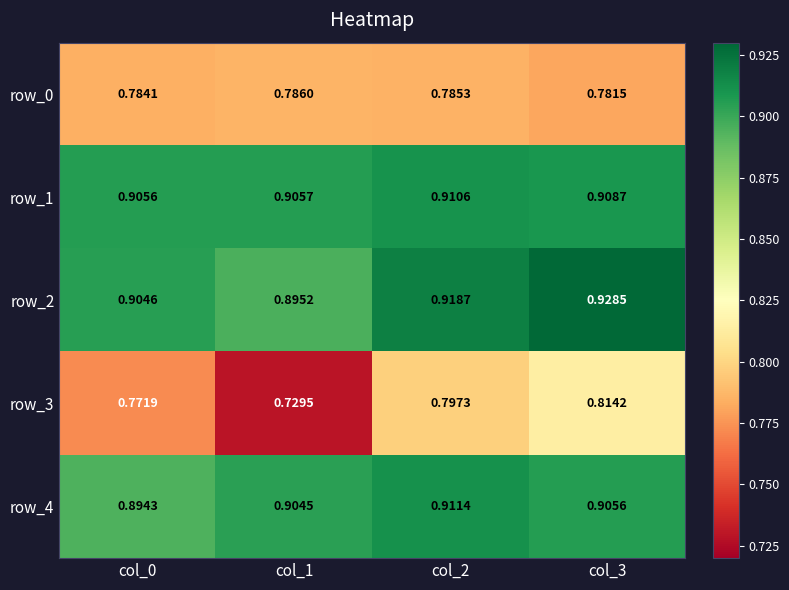

Is the value of row_2 at col_3 greater than the value of row_3 at col_0?

Yes